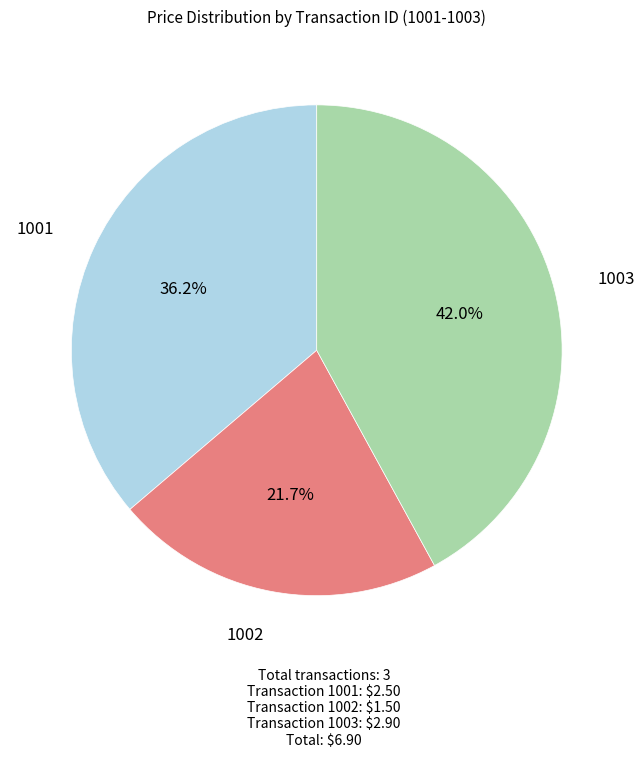

Is there a majority slice in this chart?

No